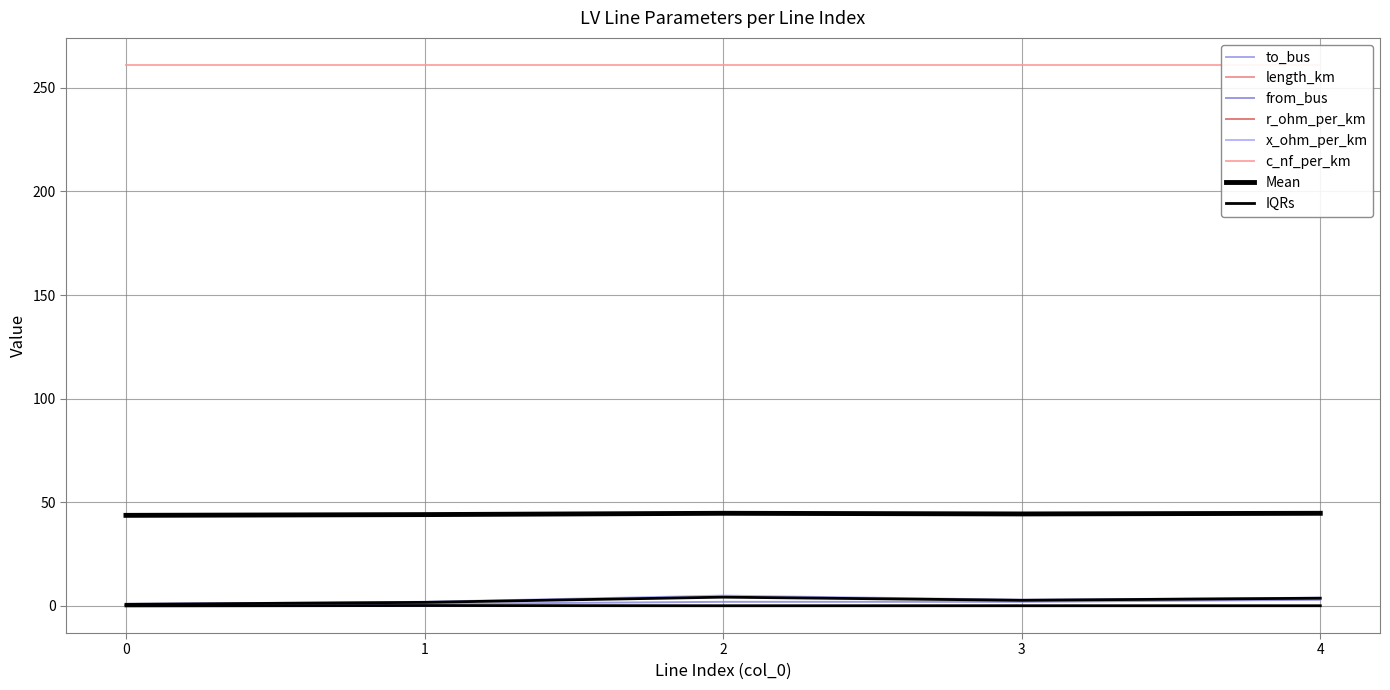

Is the value of to_bus at 4 greater than the value of from_bus at 0?

Yes